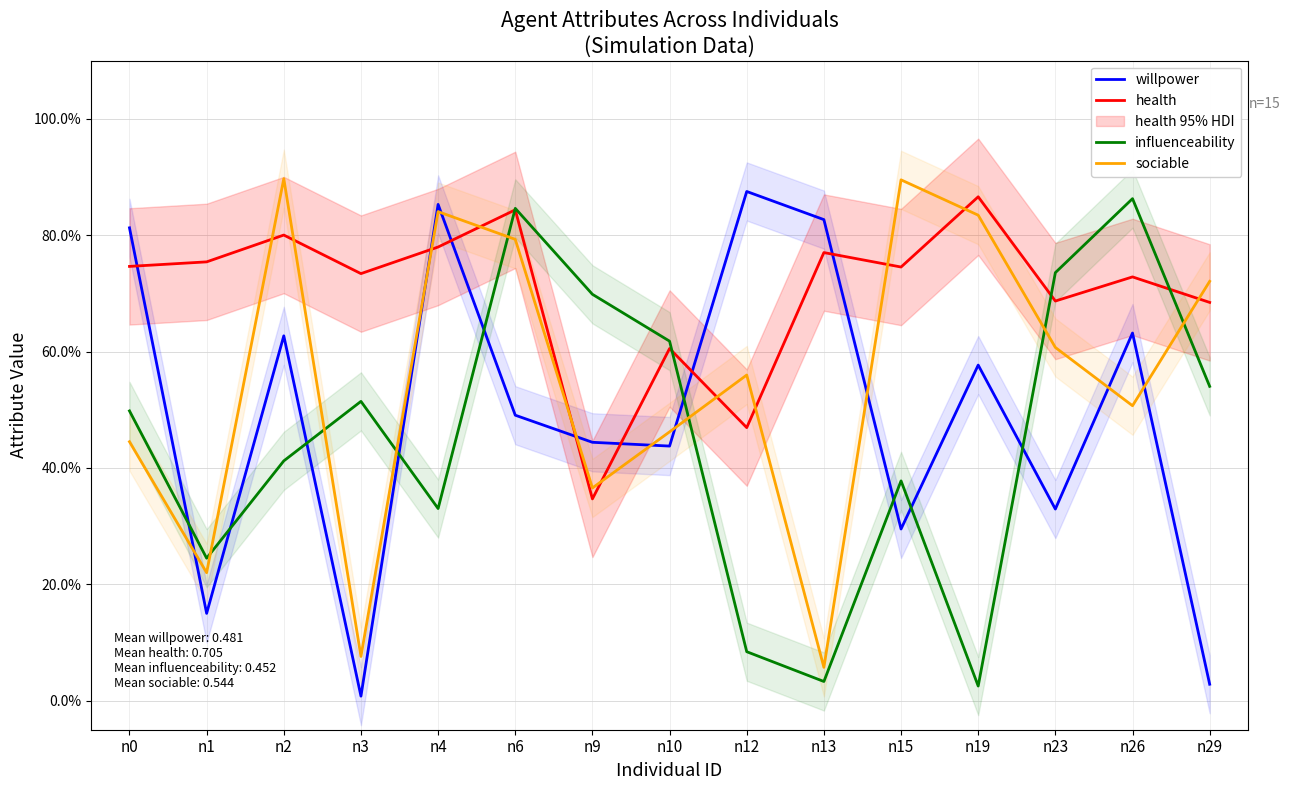

How many data points does each series have?

15